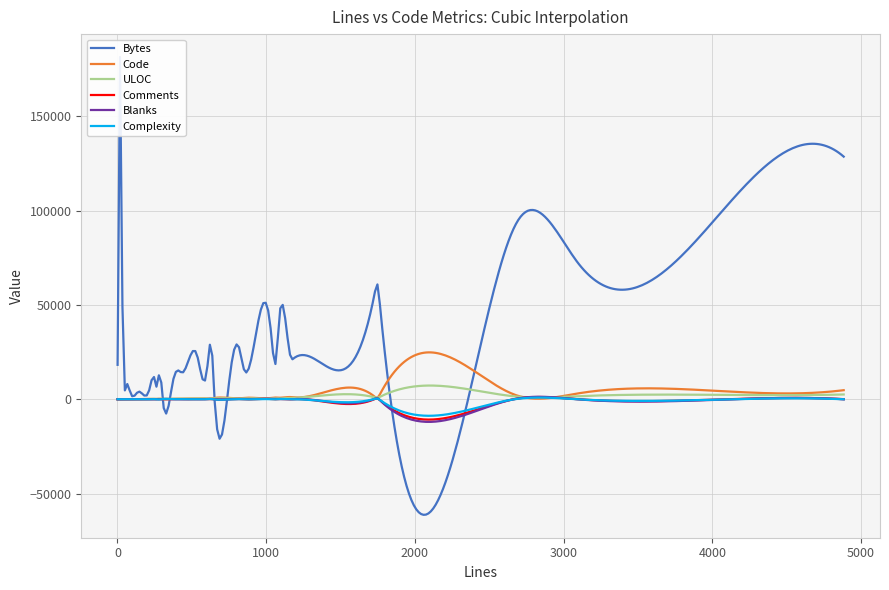

How many interior local peaks does the Code series have?

13